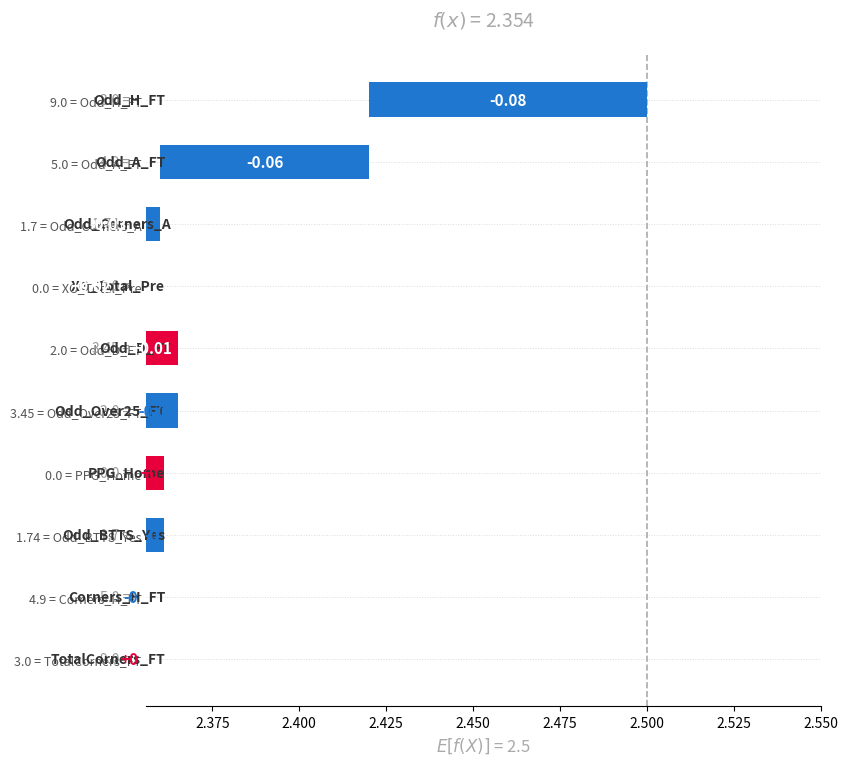

Does the chart contain stacked bars?

No